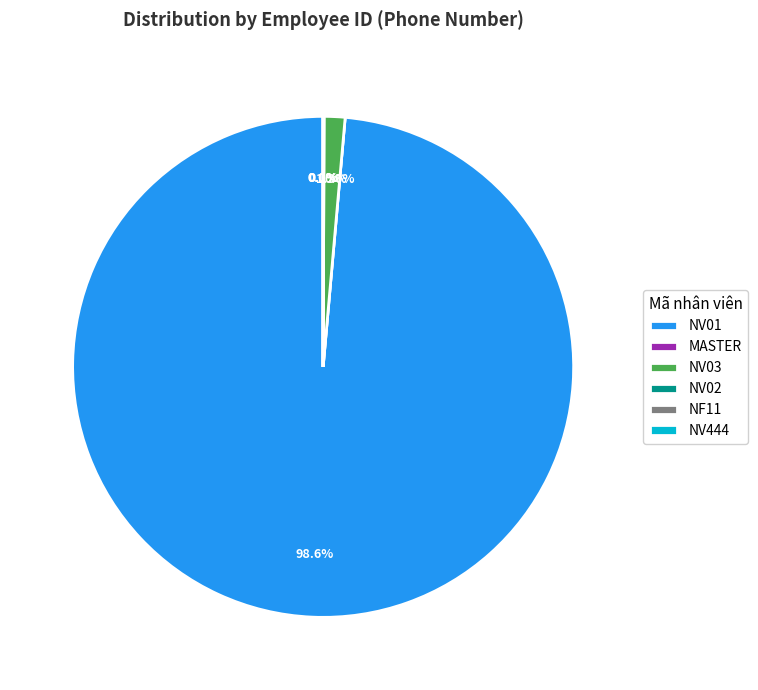

Is it true that MASTER is 0% of the pie?

True